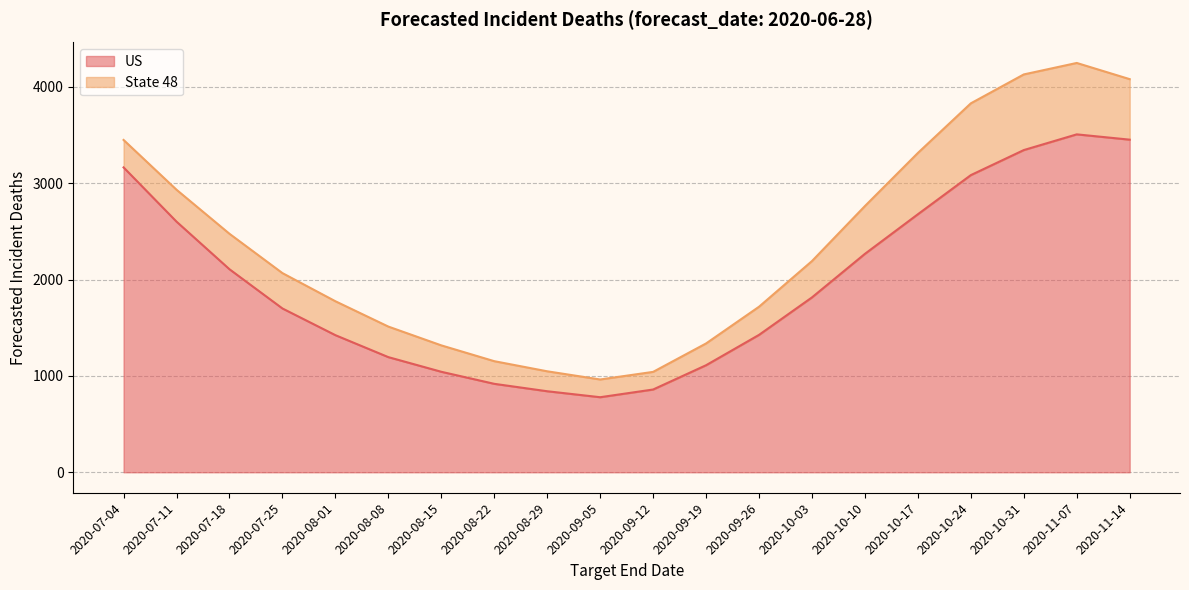

How many categories are shown in the chart?

20